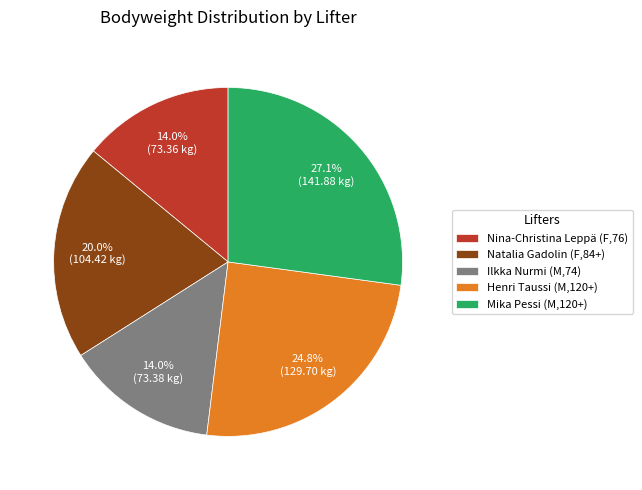

Which slice is the largest?

Mika Pessi (M,120+)